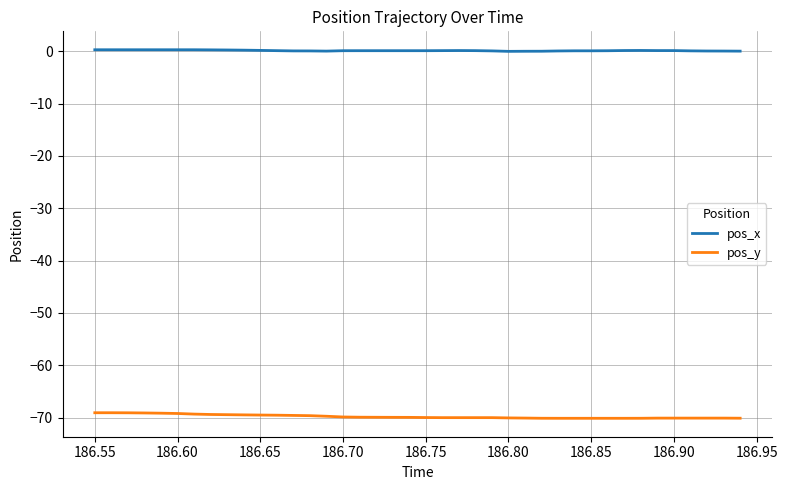

True or false: pos_y and pos_x intersect in this chart.

False